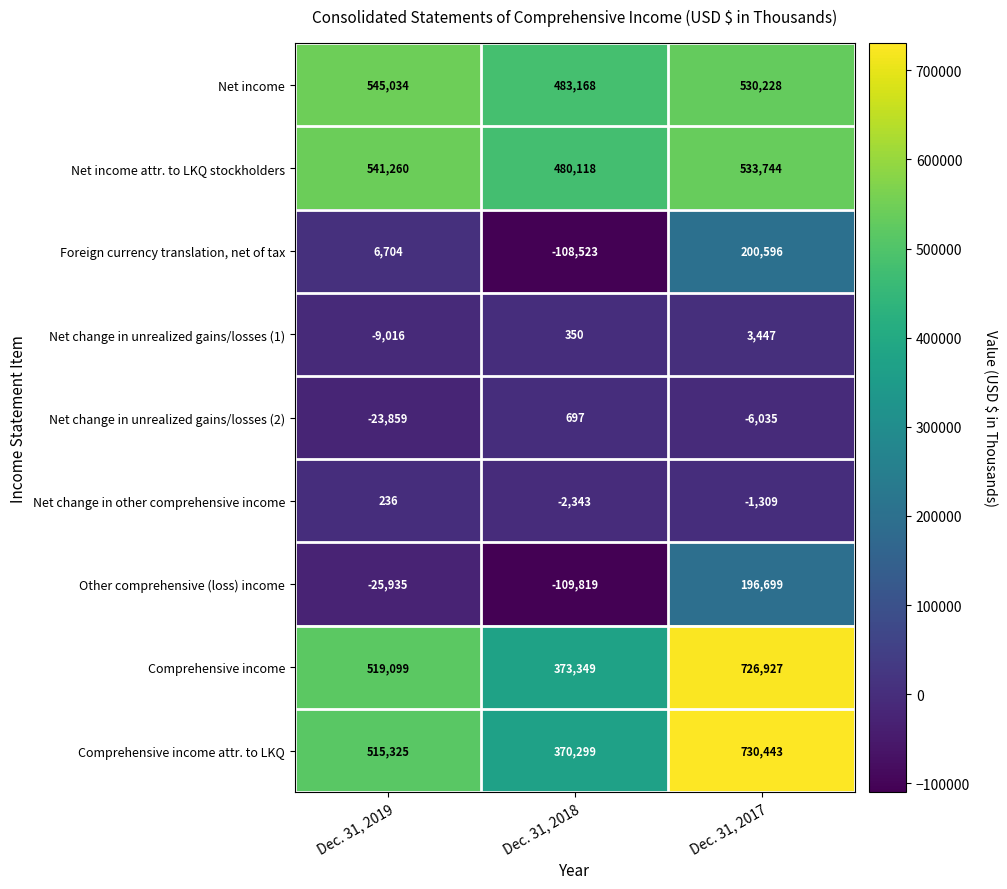

What is the sum of the Other comprehensive (loss) income values at Dec. 31, 2018 and Dec. 31, 2019?

-135754